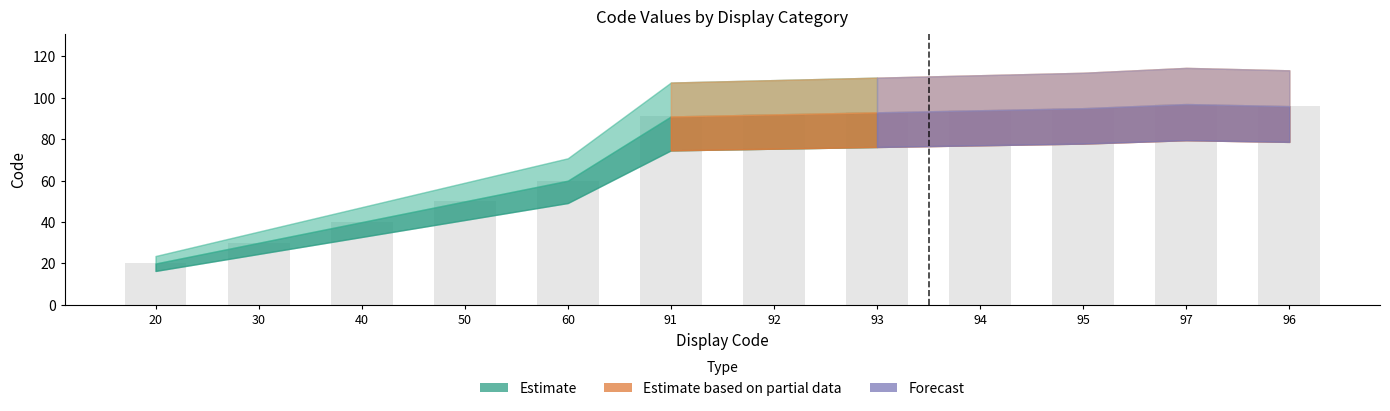

Reading left to right, list all the values displayed in this chart.

20	30	40	50	60	91	92	93	94	95	97	96